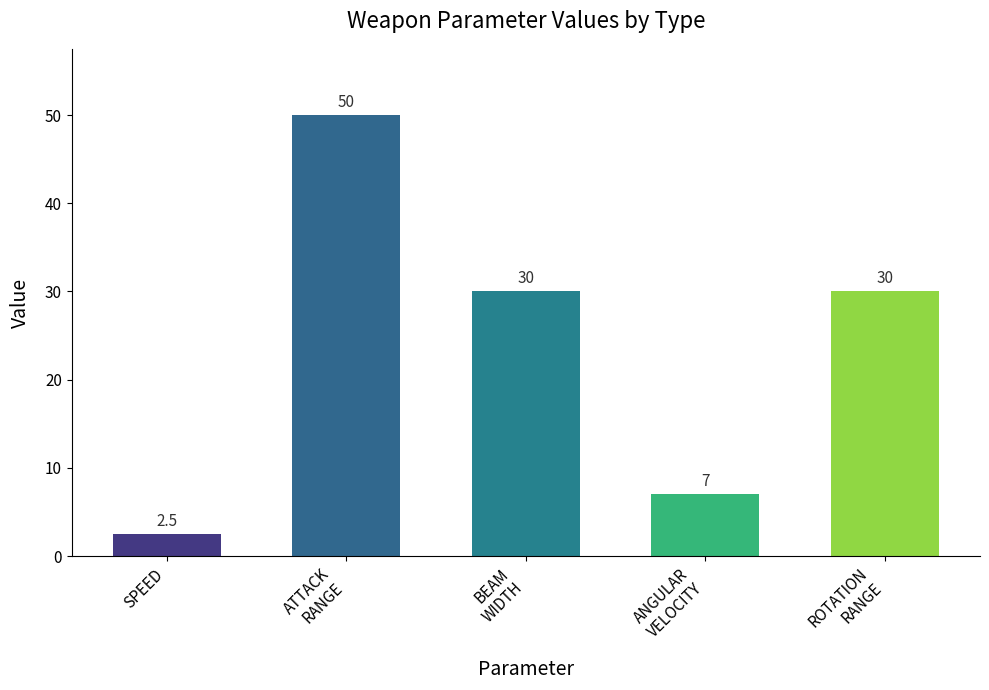

Is it true that the value at ANGULAR
VELOCITY is 2.4?

False